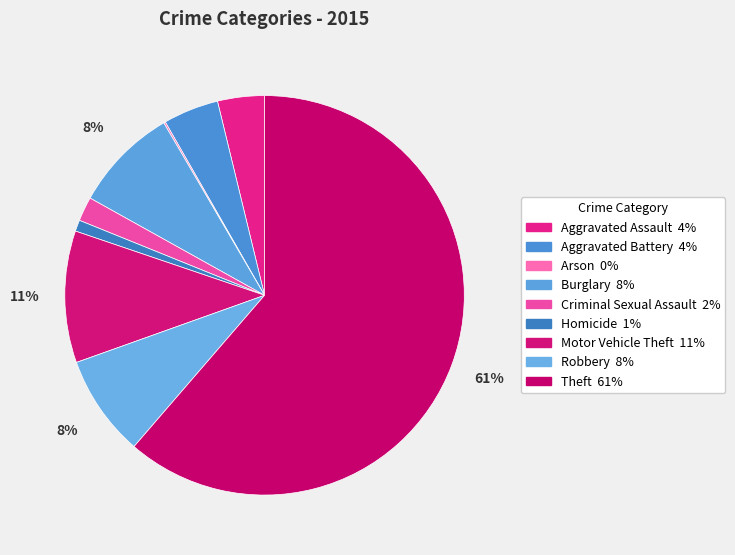

Approximately how many times larger is the value at Homicide compared to Aggravated Assault?

0.2